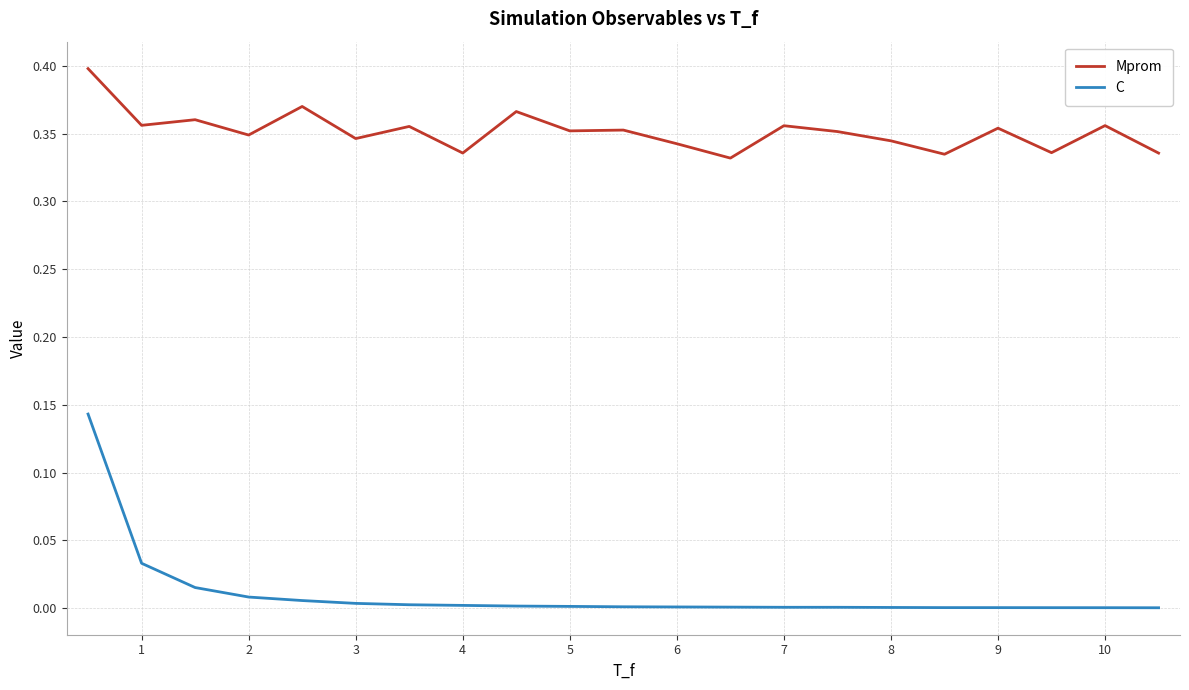

Which series has the largest total across all categories?

Mprom